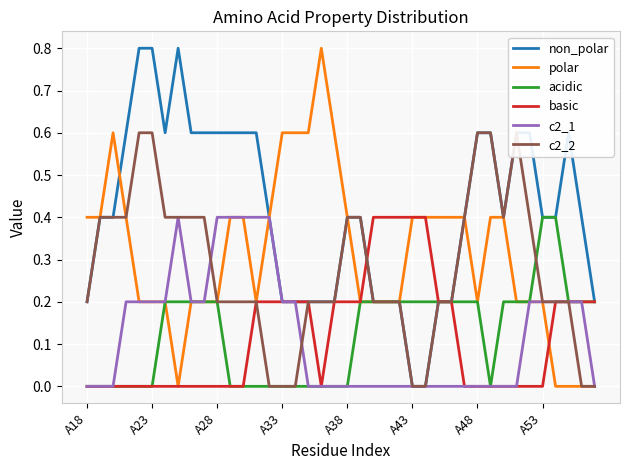

The acidic series shows 0.2 at A33. True or false?

False